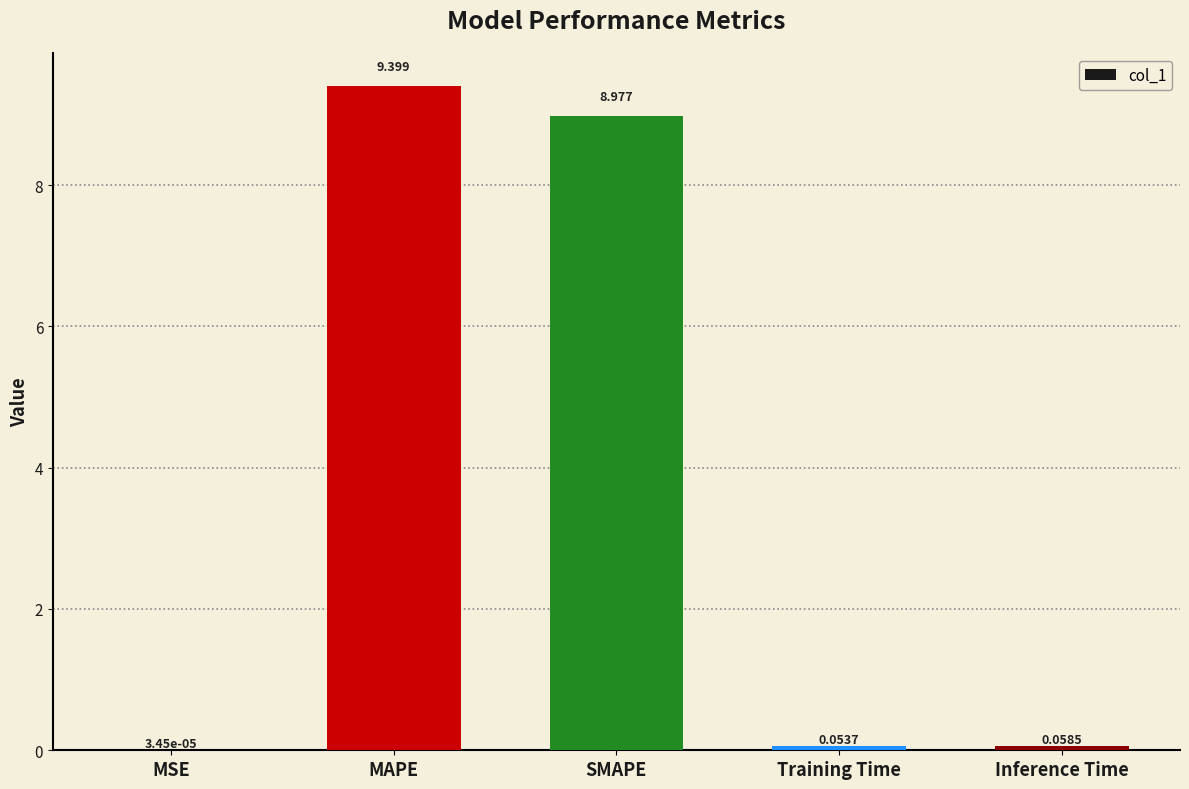

Where is the data nearest to the value 4?

Inference Time